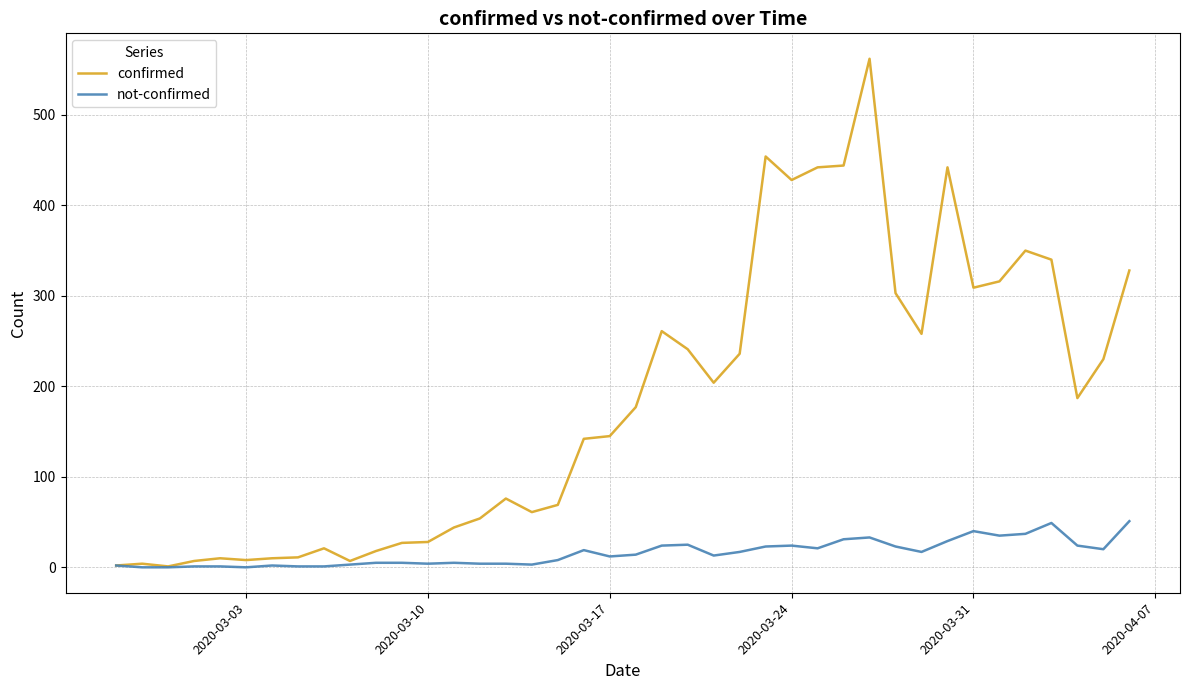

List the series in order of their overall mean, lowest first.

not-confirmed, confirmed